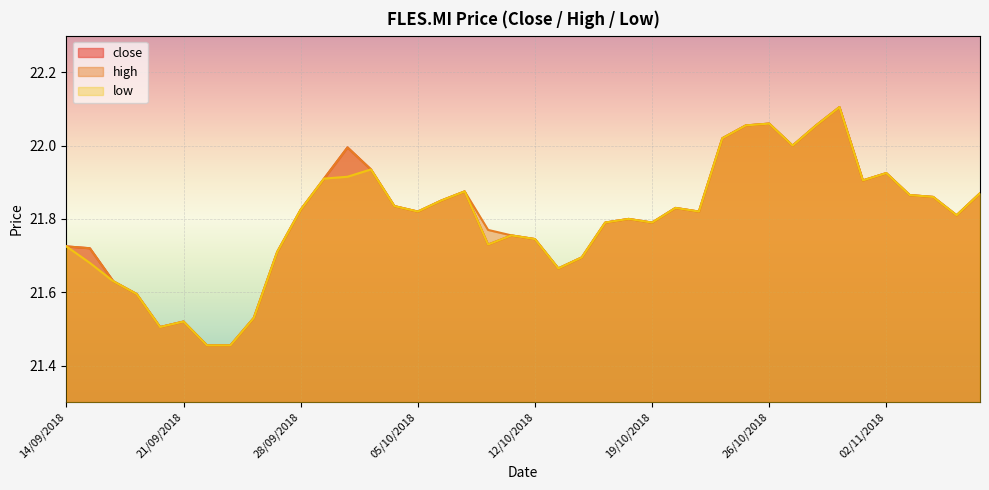

What is the label of the 6th point from the right?

01/11/2018